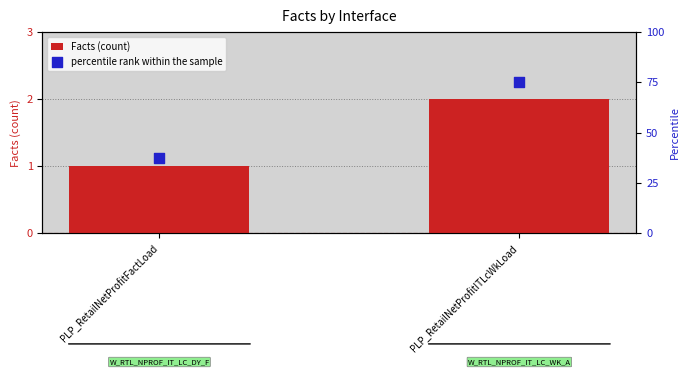

Is the value of percentile rank within the sample at PLP_RetailNetProfitITLcWkLoad greater than the value of Facts (count) at PLP_RetailNetProfitITLcWkLoad?

Yes